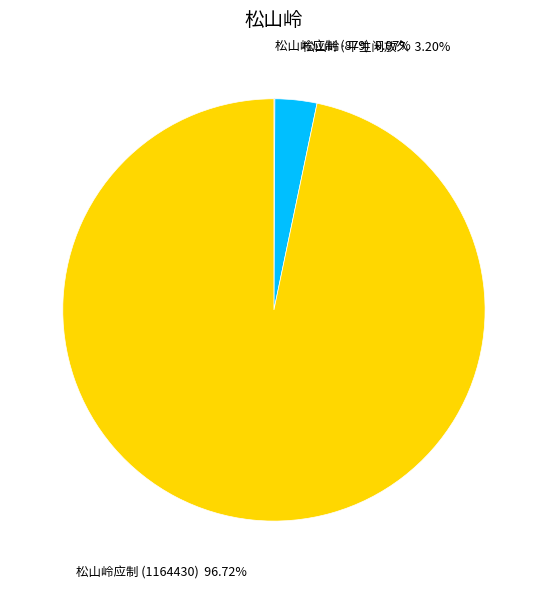

Which slice is the largest?

松山岭应制 (1164430)